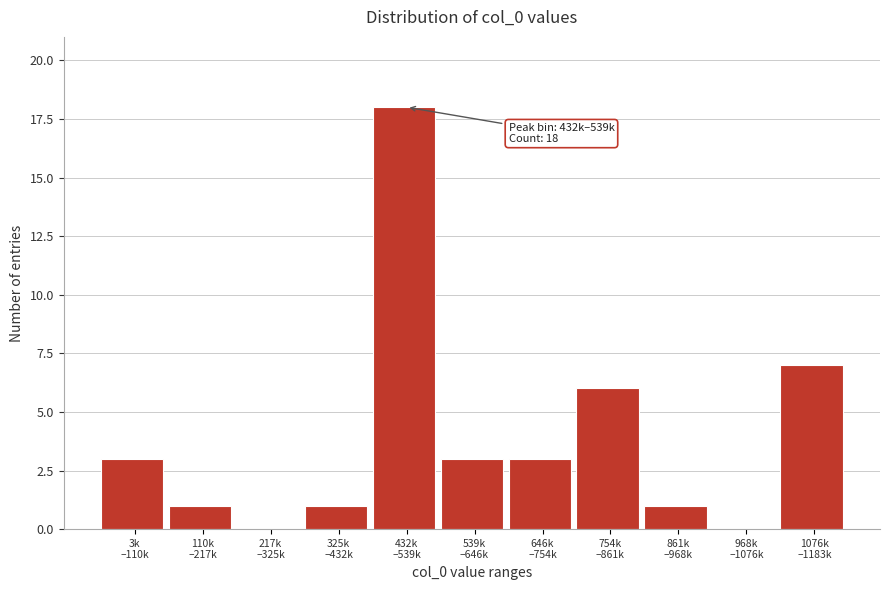

What is the maximum value shown in the chart?

18